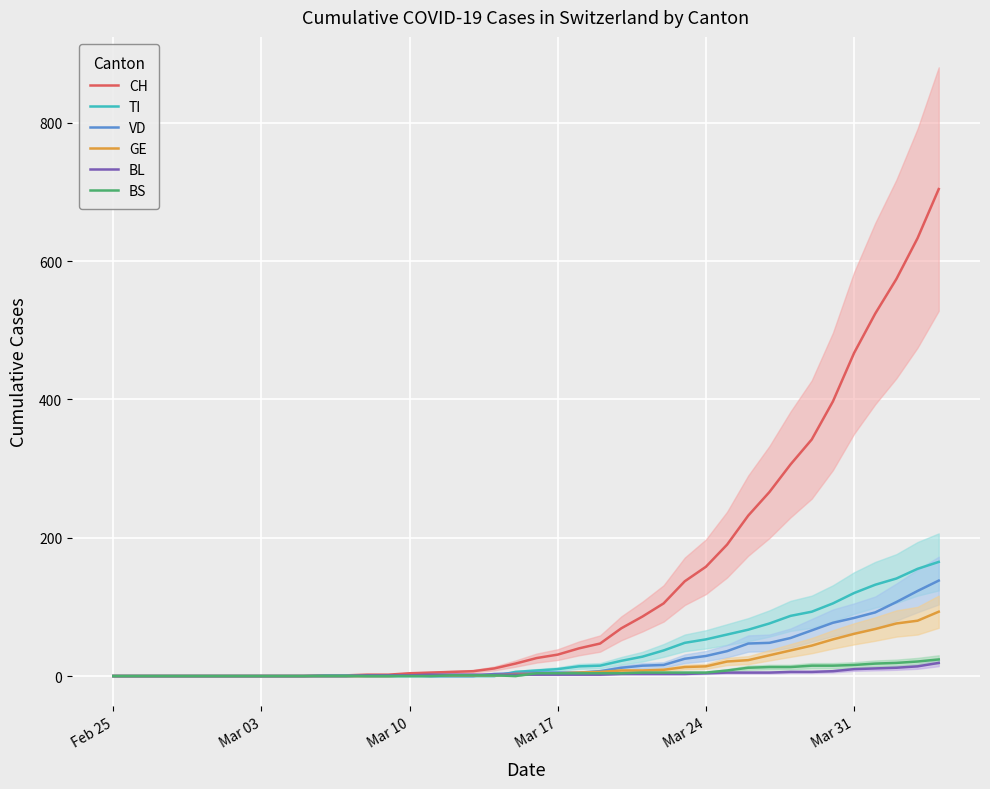

What is the highest value of the BS series?

24